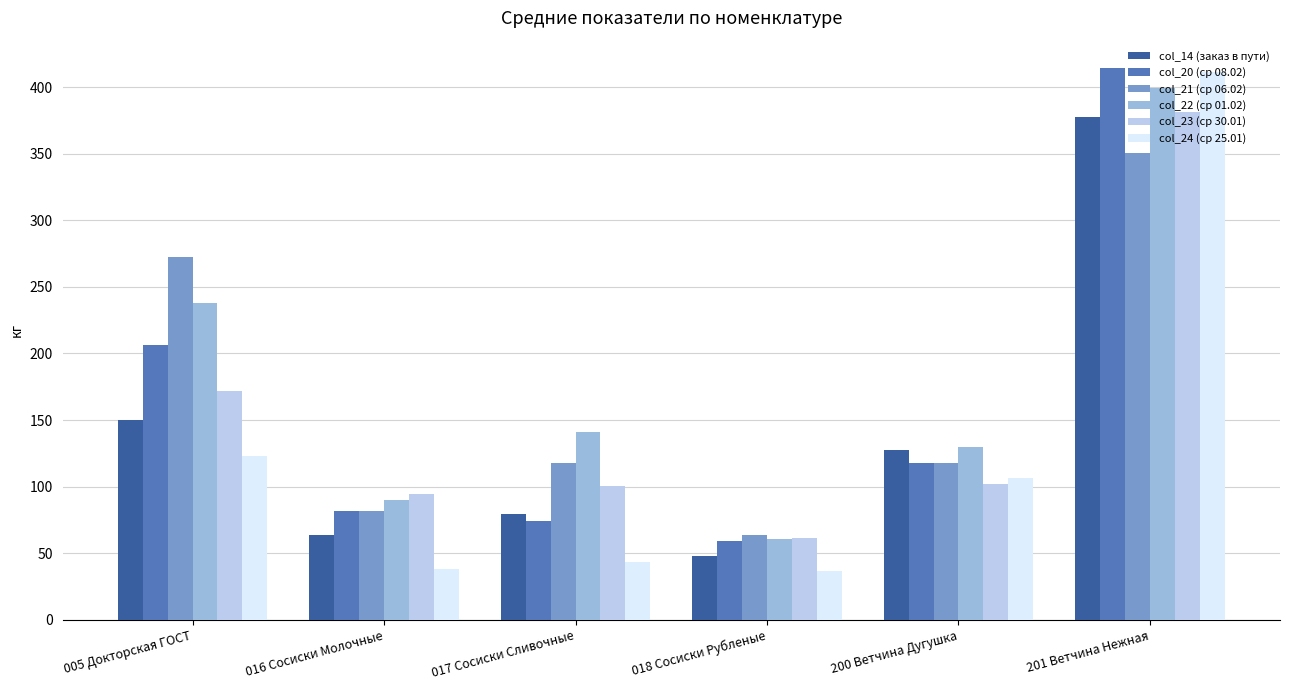

At which label is col_14 (заказ в пути) closest to 212?

005 Докторская ГОСТ